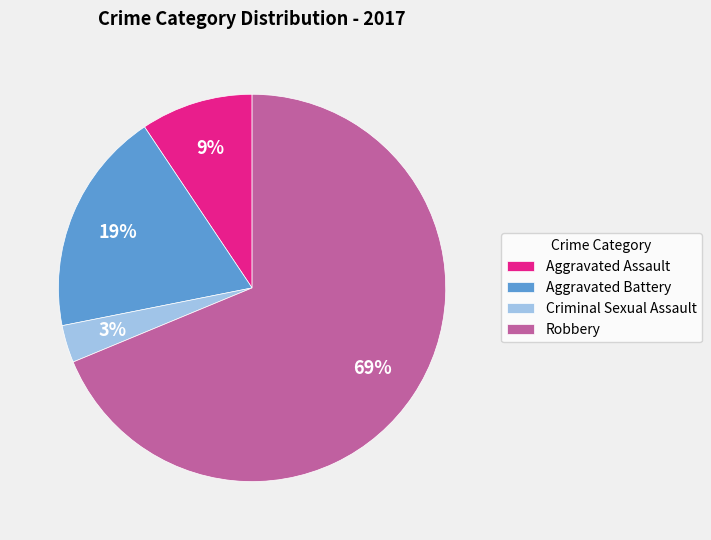

True or false: Criminal Sexual Assault accounts for 3% of the total.

True